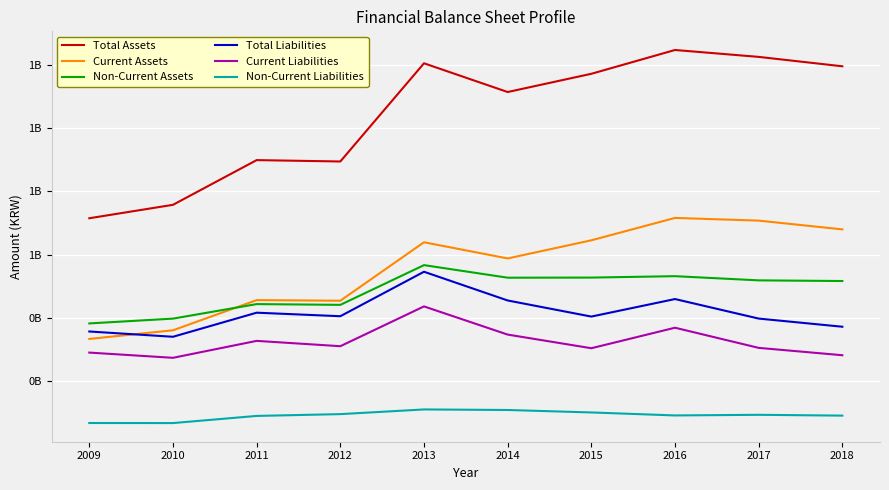

What is the difference between the Non-Current Assets values at 2010 and 2015?

129964619